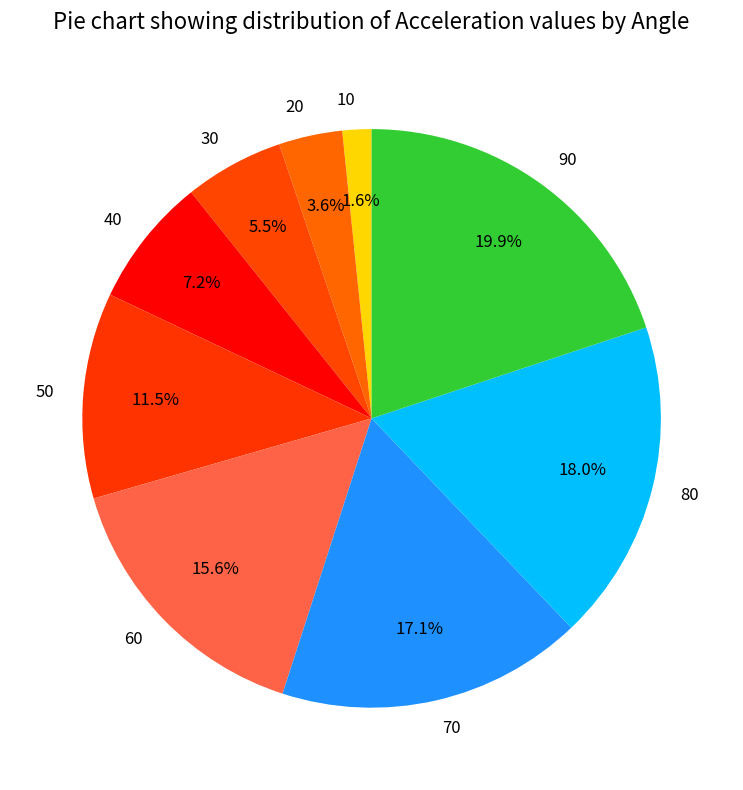

What is the total percentage of 70 and 20?

20.7%